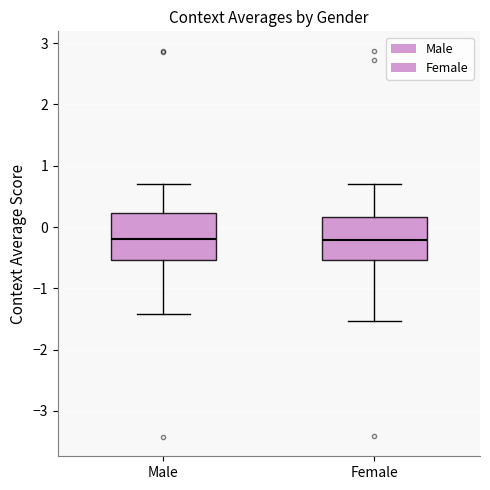

Where is the upper edge of the box for Male on the y-axis? The values are not printed on the chart, so give them approximately, as read against the axis.

0.2